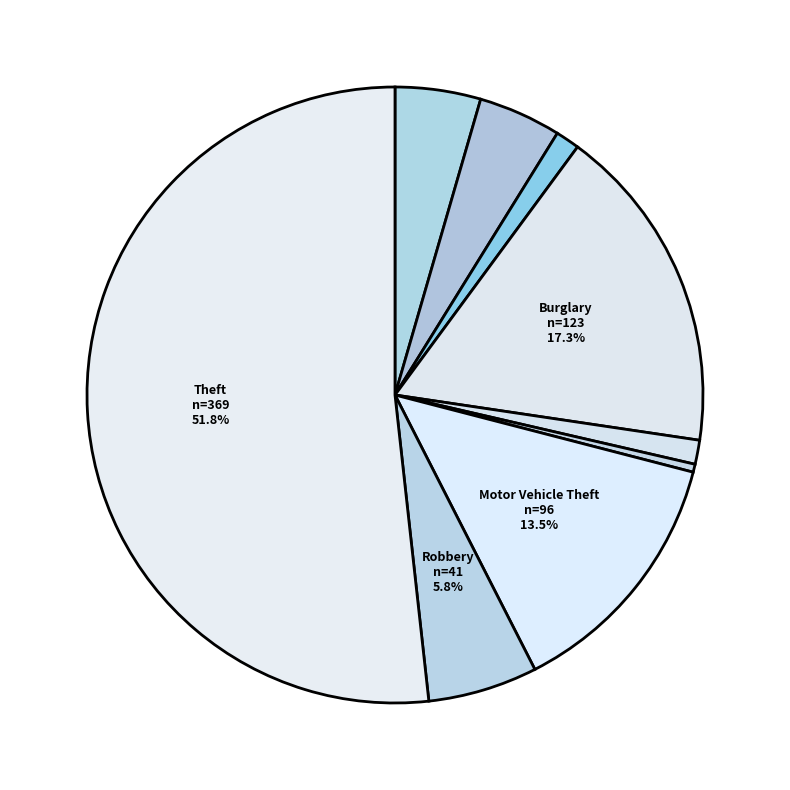

How many segments does this pie chart have?

9